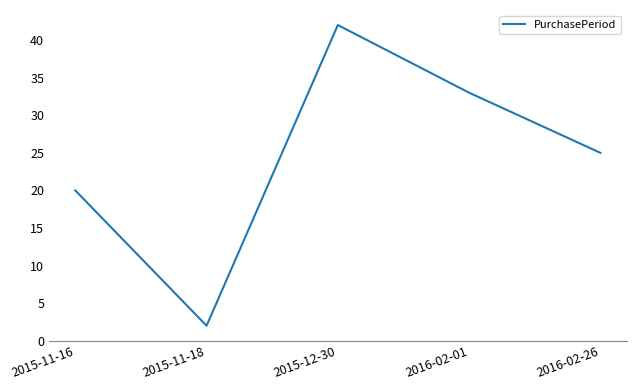

What position from the left is 2015-11-18?

2